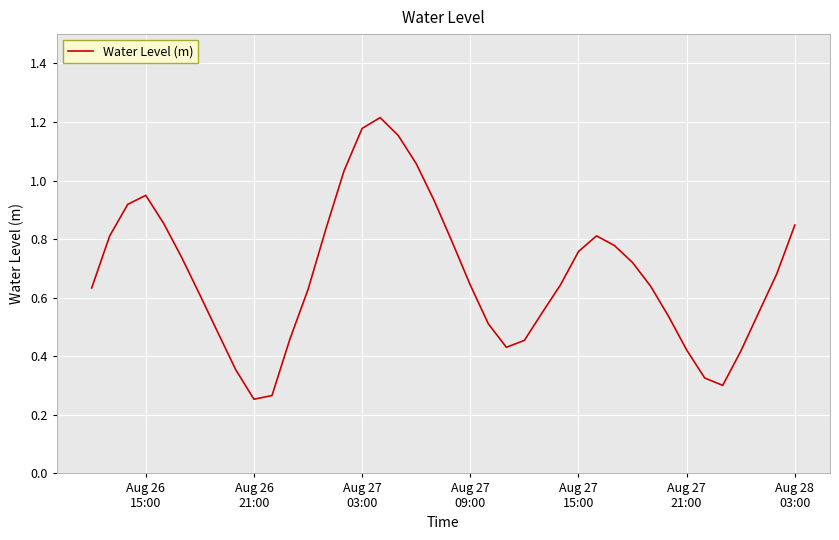

Count the number of data series in this chart.

1